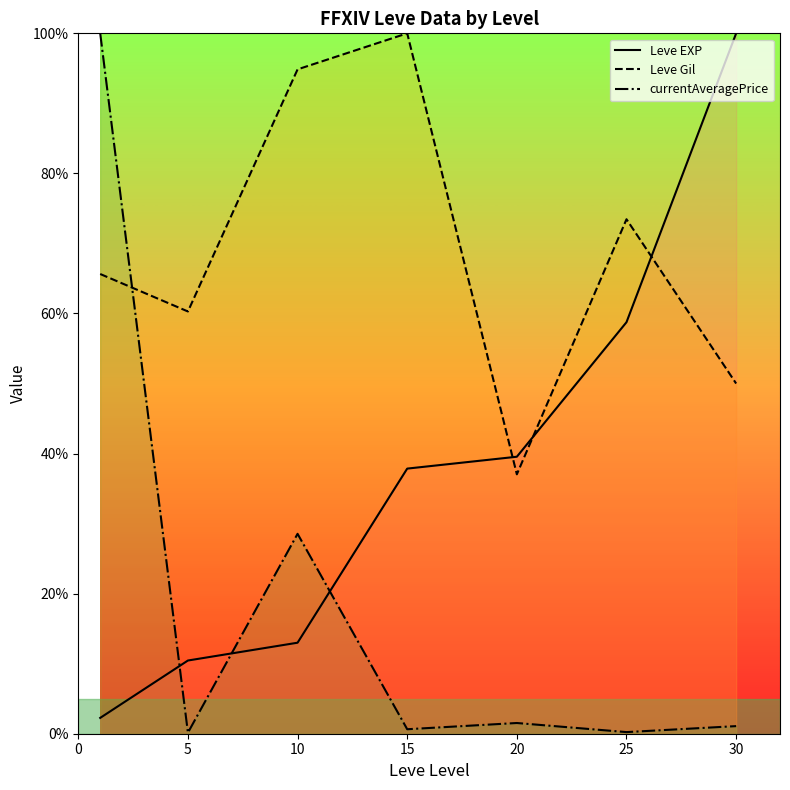

True or false: currentAveragePrice has more than 2 points higher than both neighbors.

False